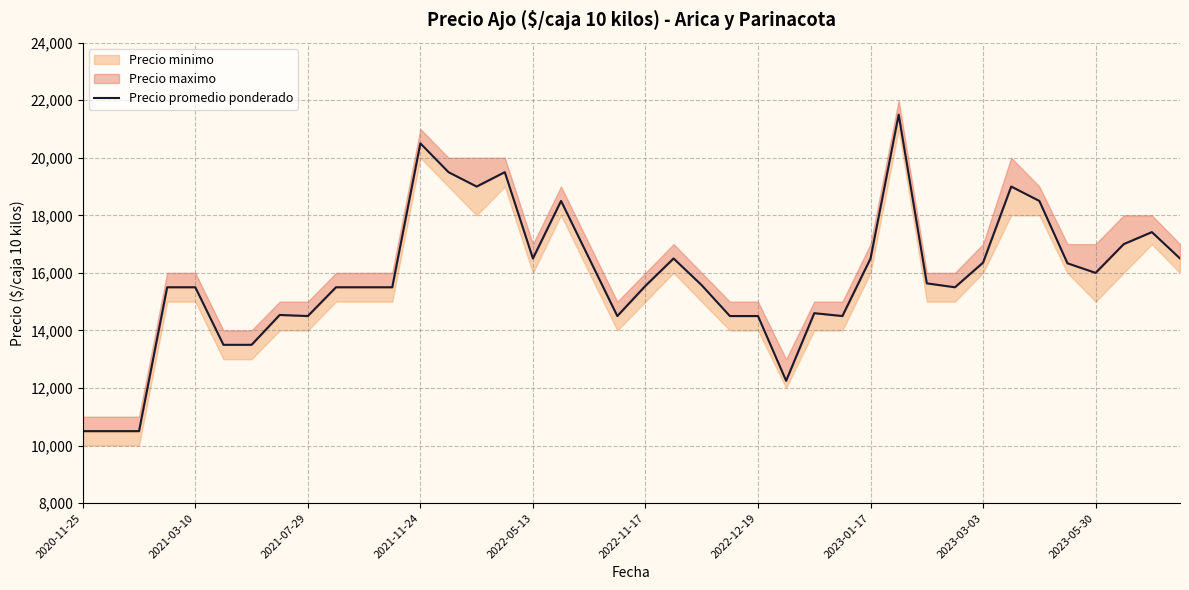

True or false: the data shows 22087 at 2023-01-17.

False